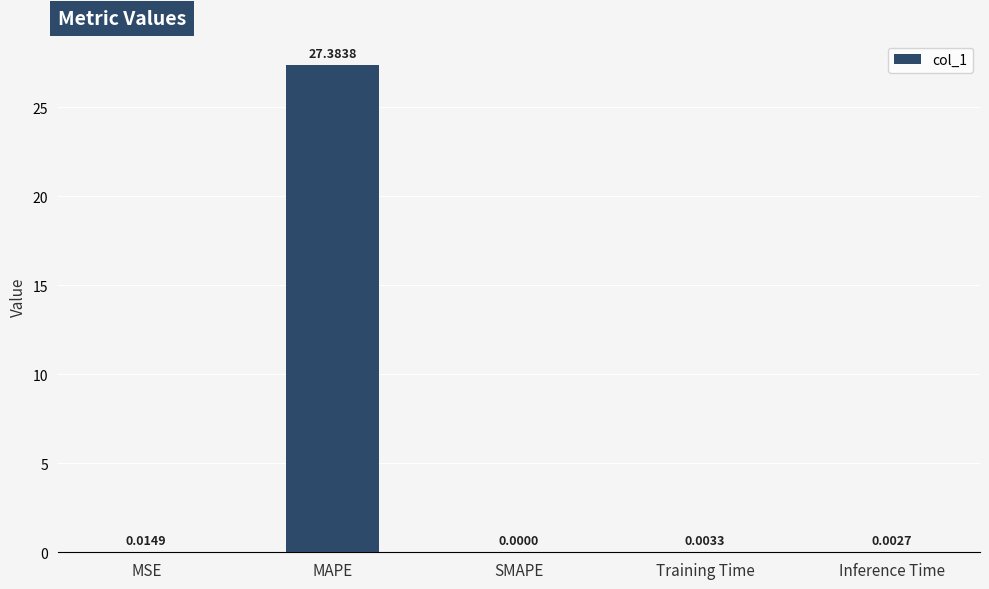

At which category does the chart reach its peak across all series?

MAPE